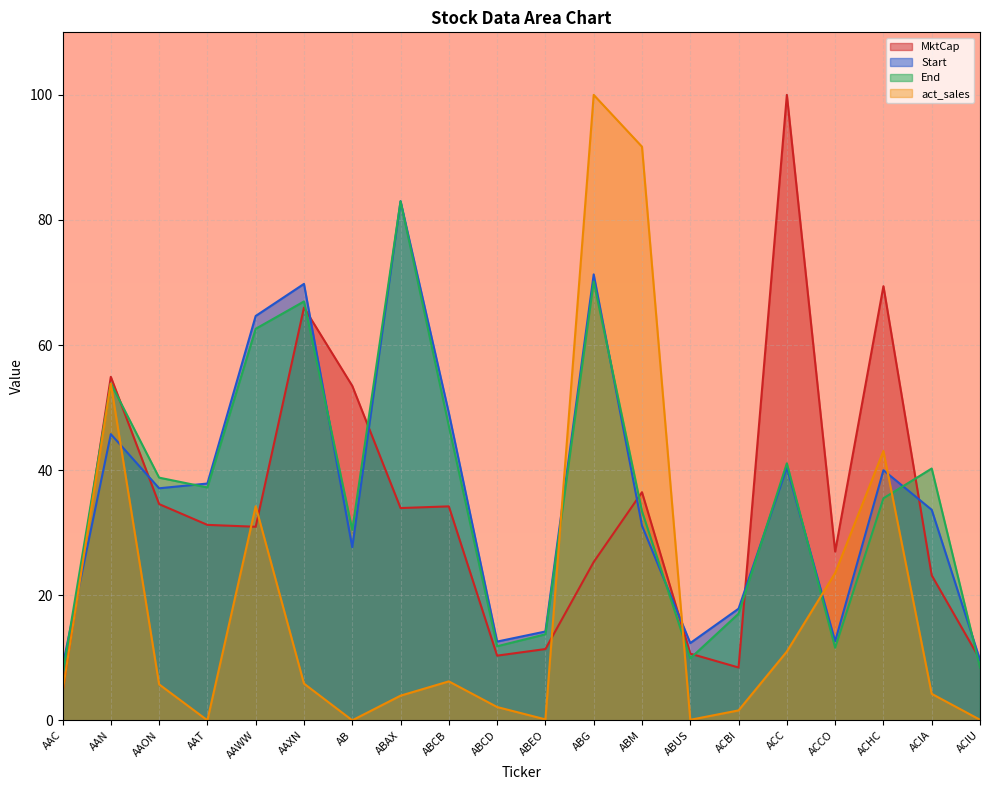

What is the spread (max minus min) of values at ACCO?

15.4